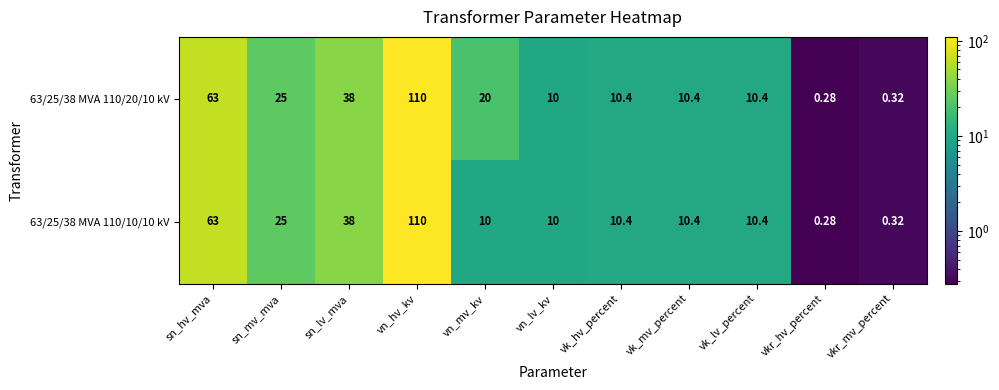

What is the total value across all series at vk_mv_percent?

20.8